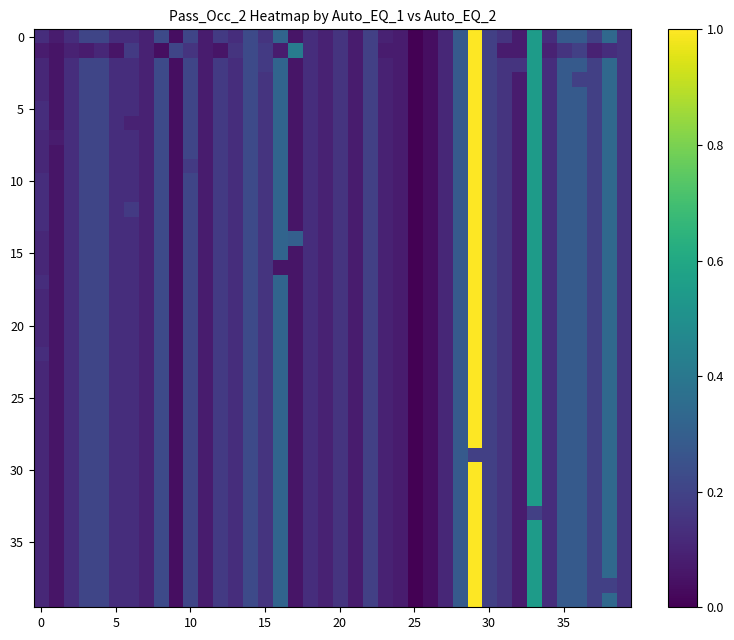

At how many categories does at least one series exceed 0?

39